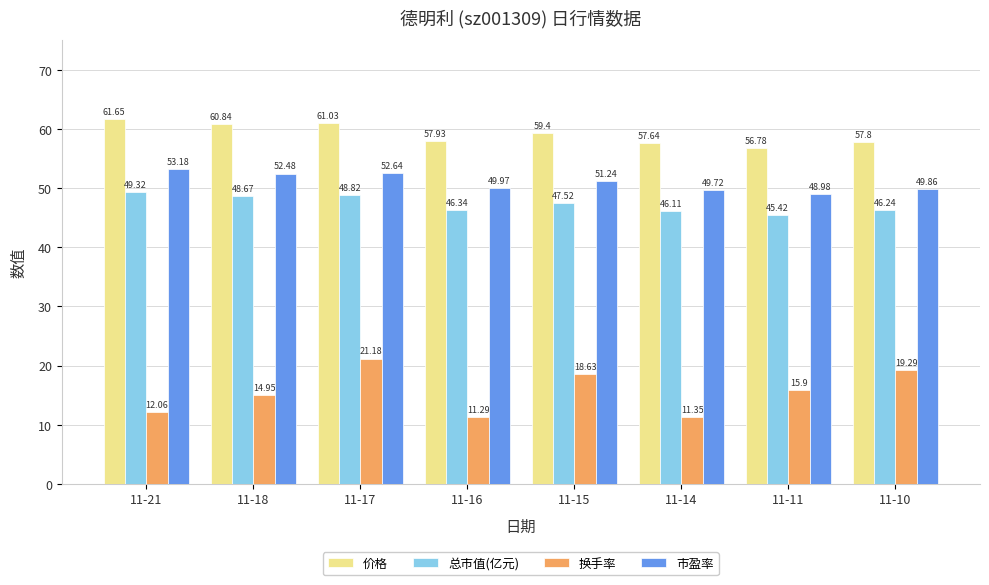

At how many categories does at least one series exceed 19?

8